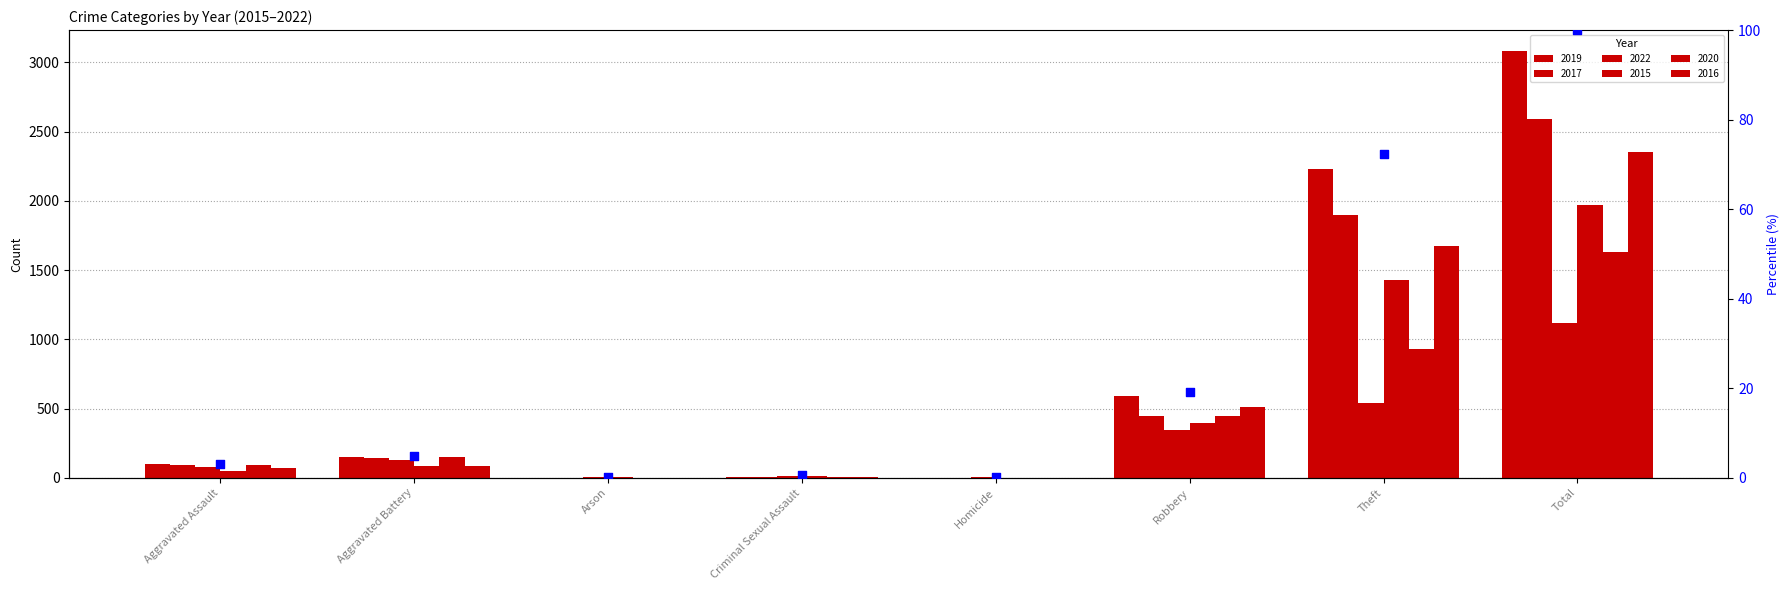

Which series reaches the minimum Y coordinate?

2017